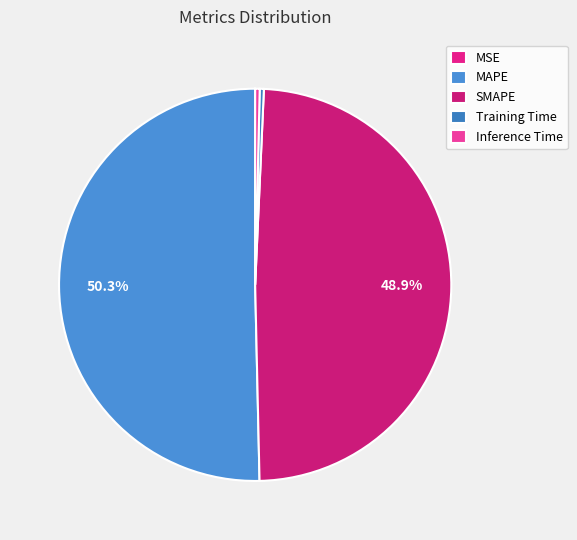

Is it true that Inference Time is 1% of the pie?

False